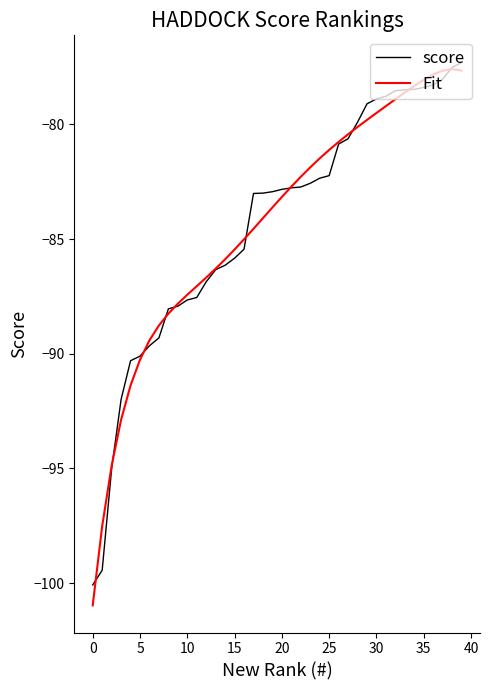

What is the lowest value of the score series?

-100.1